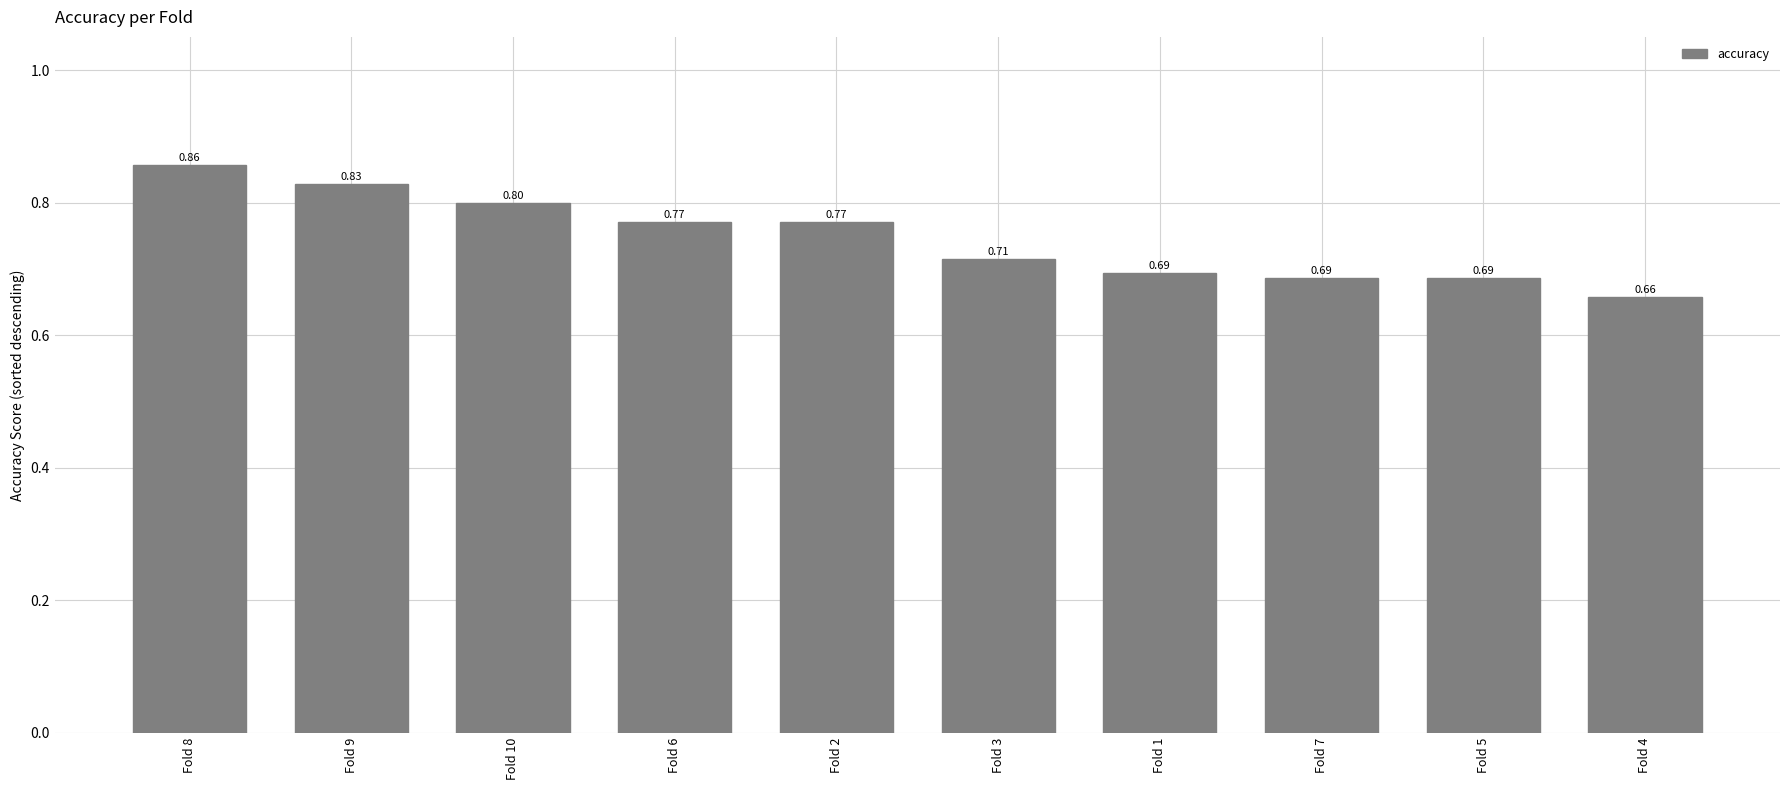

Which category has the lowest value across all series?

Fold 4